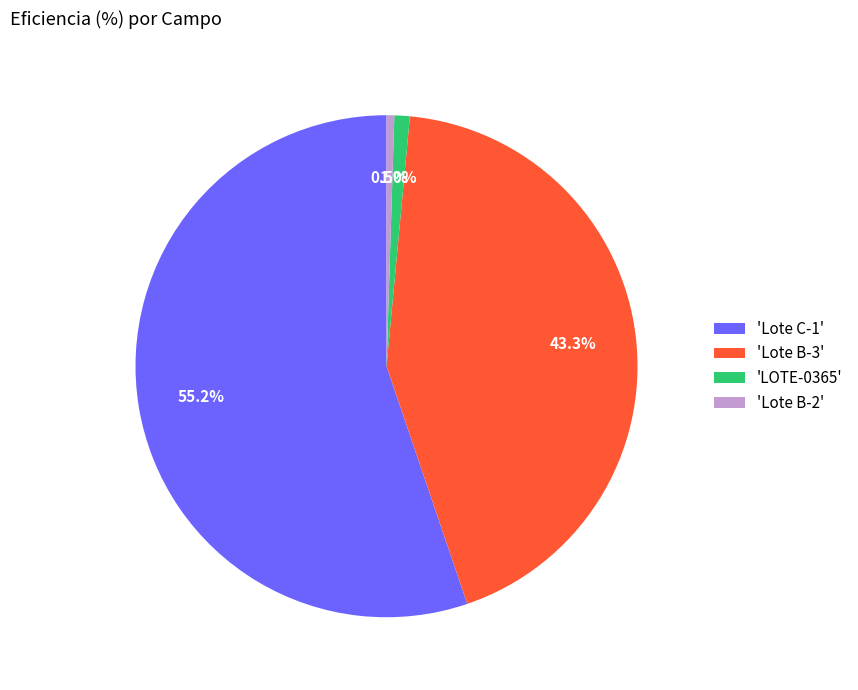

Does any single category account for the majority?

Yes